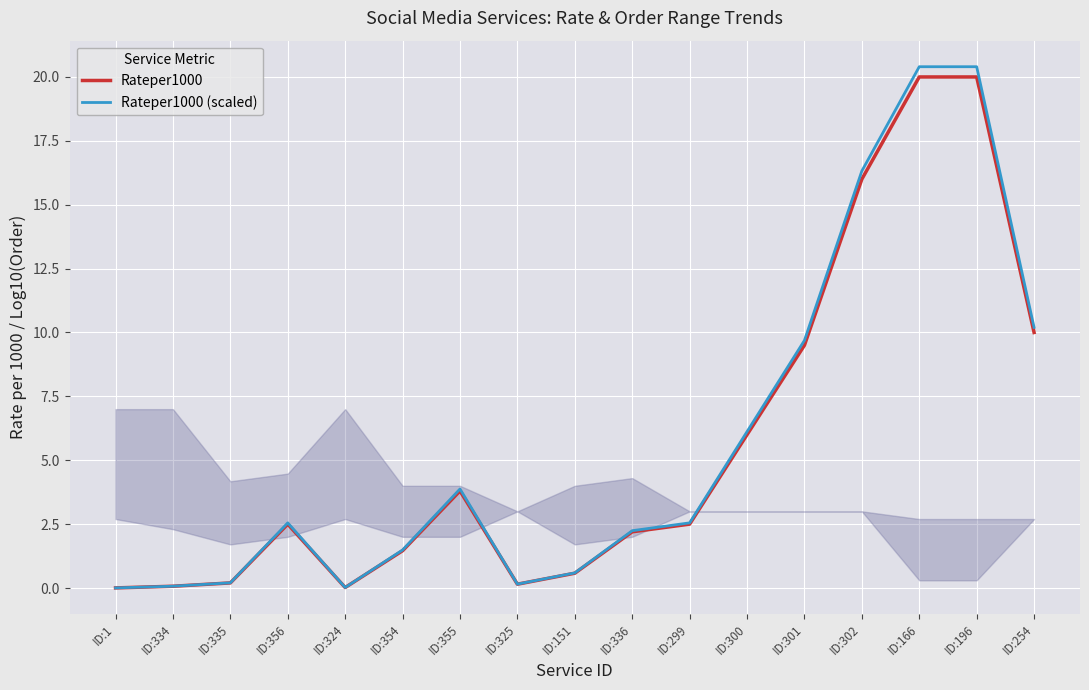

In Rateper1000 (scaled), how many points are lower than both neighbors (excluding endpoints)?

2